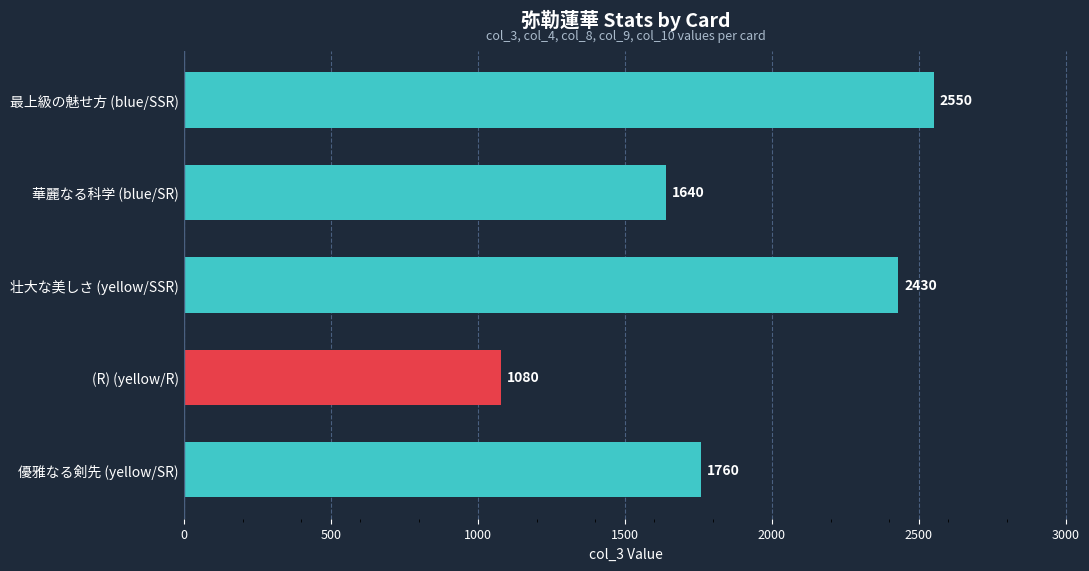

The chart shows a value of 2430 at 壮大な美しさ (yellow/SSR). True or false?

True